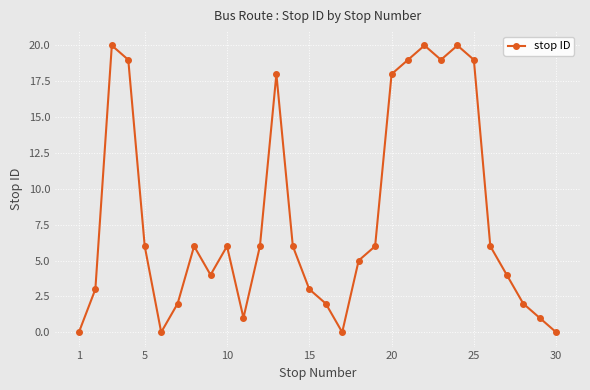

What is the value of the 25th point from the left?

19